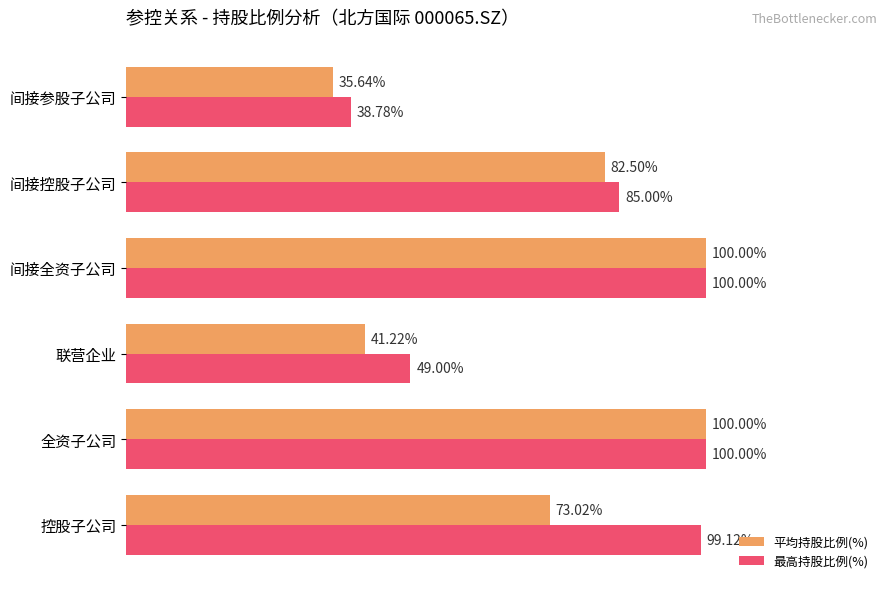

At which category does the chart reach its minimum across all series?

间接参股子公司